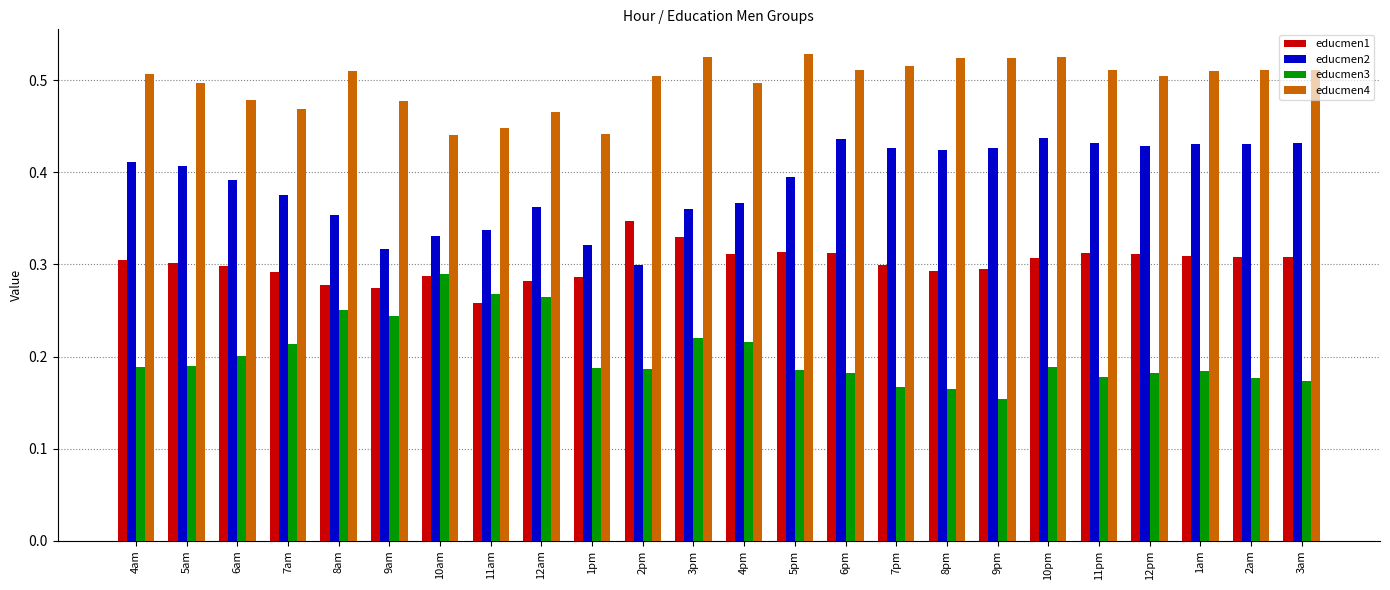

Which series has the largest total across all categories?

educmen4